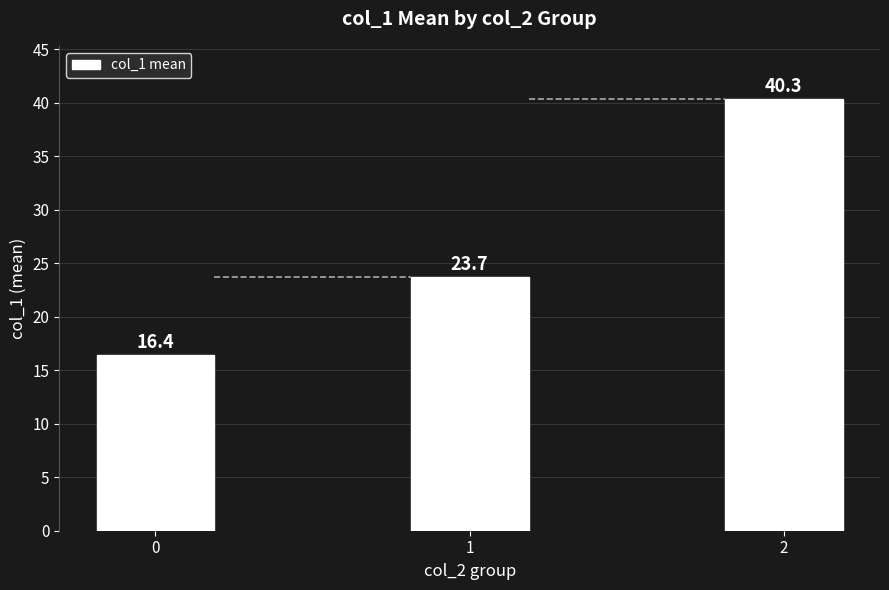

Rank the categories by value from lowest to highest.

0, 1, 2